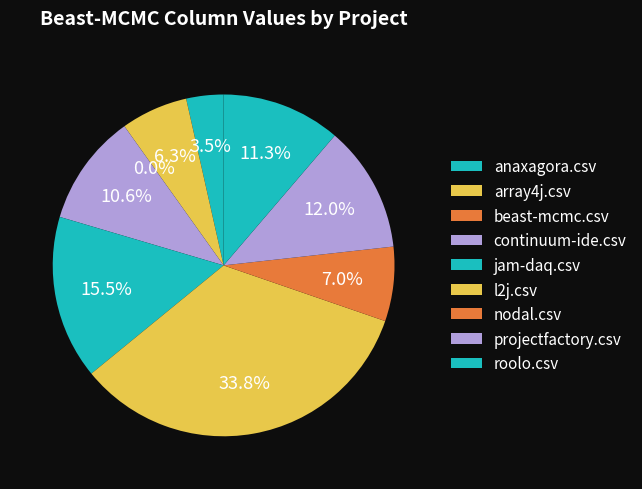

Count the number of slices in the pie.

9